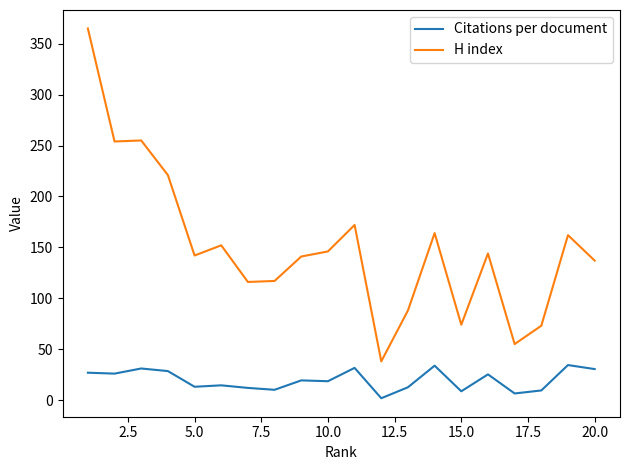

What is the maximum value shown in the chart?

365.0